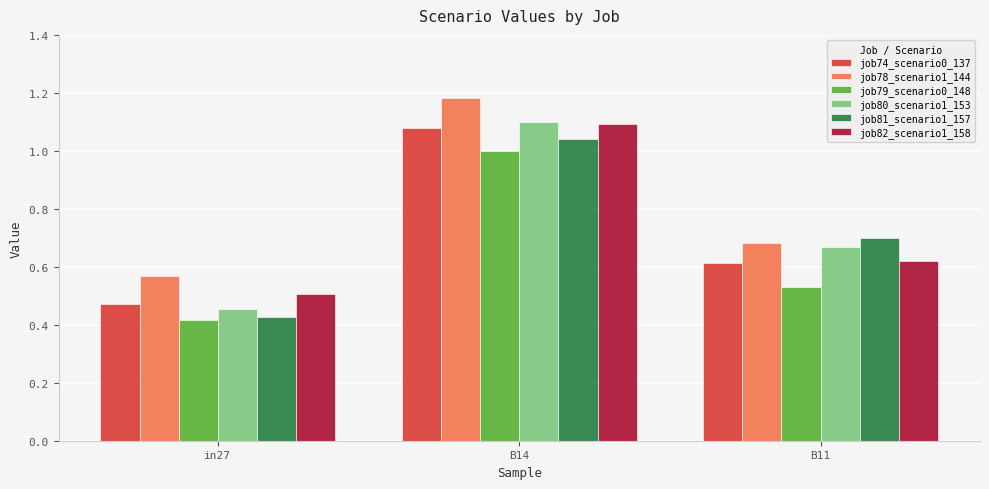

Where is job74_scenario0_137 nearest to the value 0?

in27